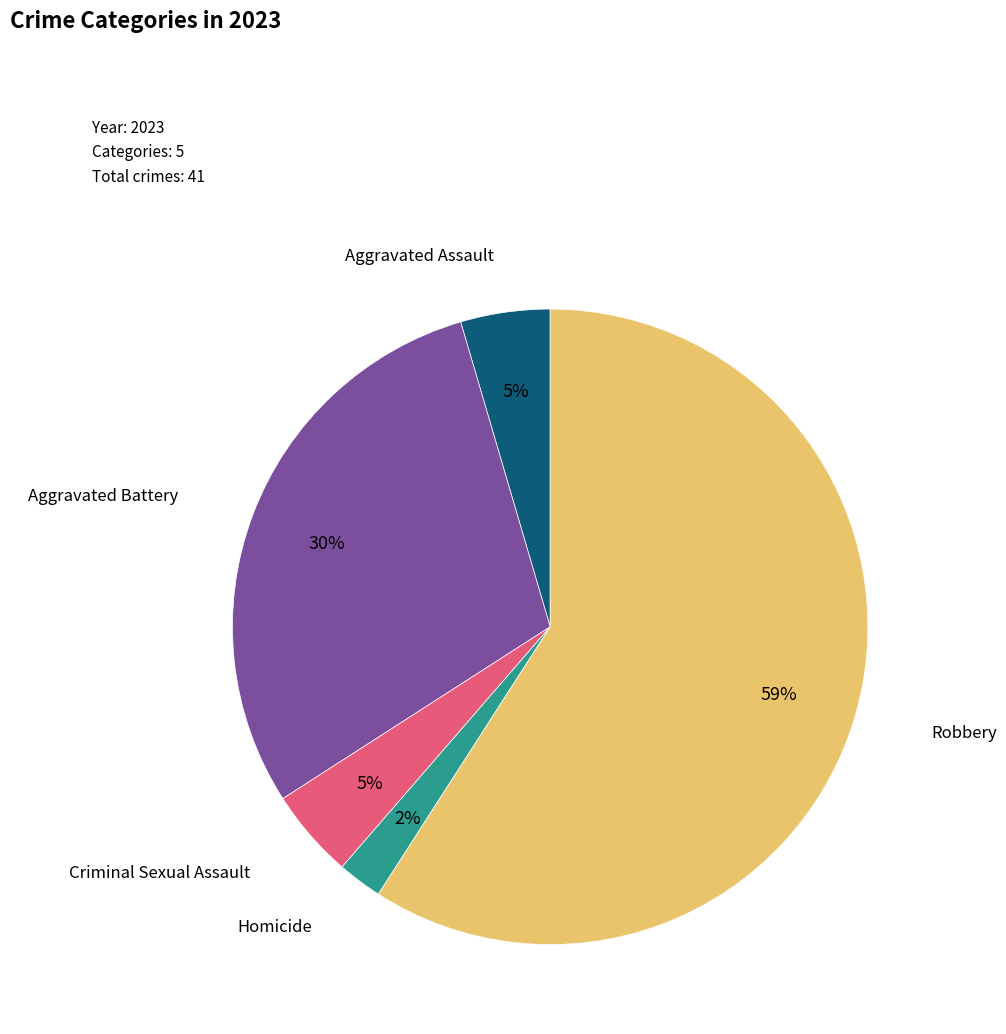

To the nearest percent, what is the average slice percentage?

20%